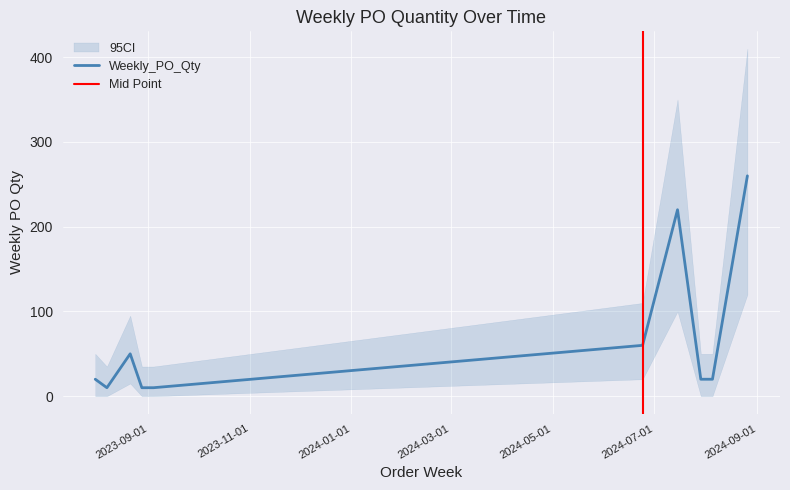

The chart shows a value of 4 at 2023-08-28. True or false?

False